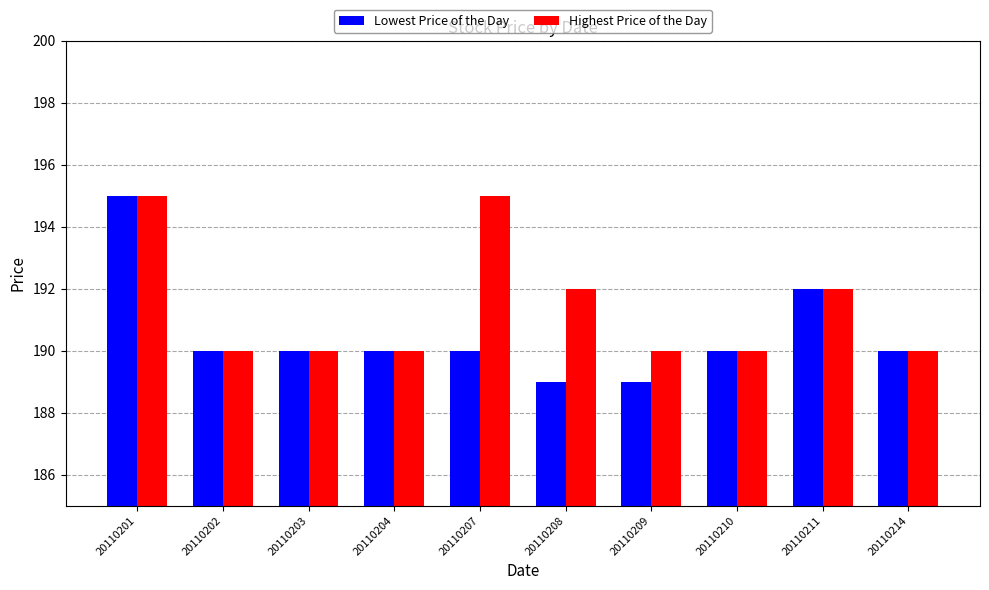

Reading left to right, list all the values displayed in this chart.

Lowest Price of the Day: 20110201=195	20110202=190	20110203=190	20110204=190	20110207=190	20110208=189	20110209=189	20110210=190	20110211=192	20110214=190
Highest Price of the Day: 20110201=195	20110202=190	20110203=190	20110204=190	20110207=195	20110208=192	20110209=190	20110210=190	20110211=192	20110214=190